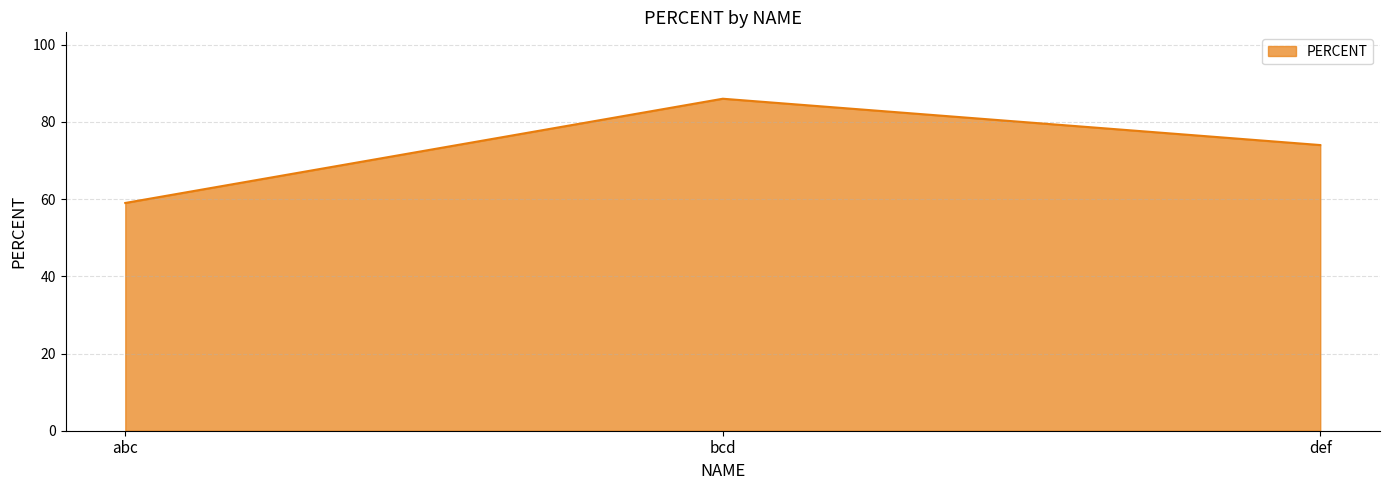

Does the chart have visible grid lines?

Yes